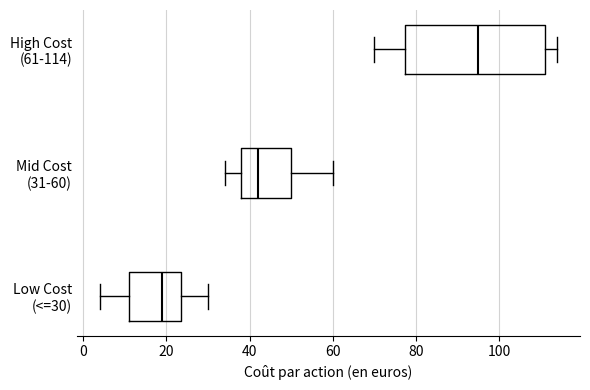

Reading bottom to top, transcribe this box plot: for each box, give where its median line is, the range the box spans, and where its two whiskers end, as read against the x-axis. The values are not printed on the chart, so give them approximately, as read against the axis.

Low Cost (<=30): median 20, box 12 to 24, whiskers 4 to 30
Mid Cost (31-60): median 42, box 38 to 50, whiskers 34 to 60
High Cost (61-114): median 96, box 78 to 112, whiskers 70 to 114